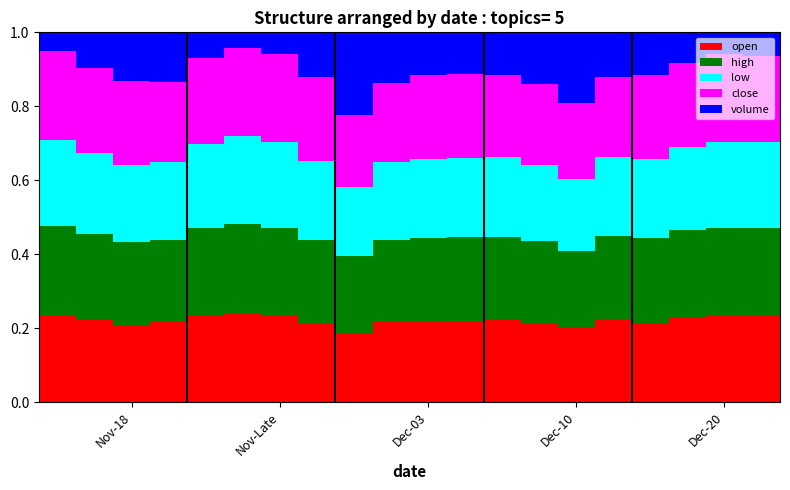

What are all the series names shown in the legend?

open, high, low, close, volume